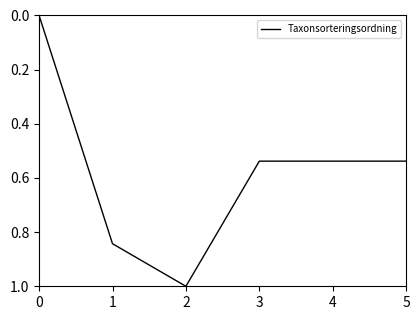

What is the greatest value displayed?

1.0